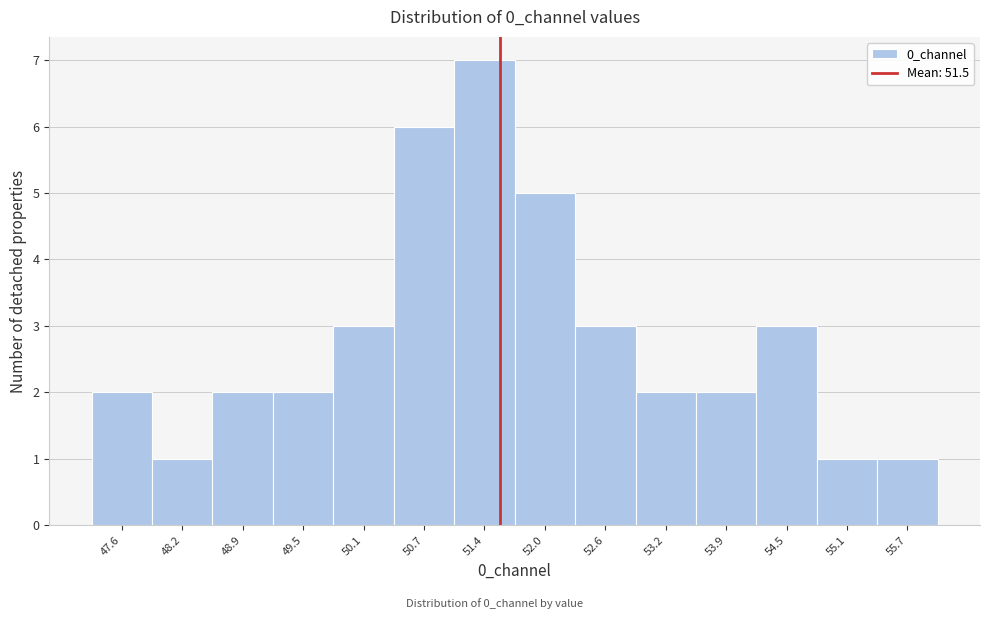

Which range on the x-axis has the tallest bar?

51.1 to 51.7